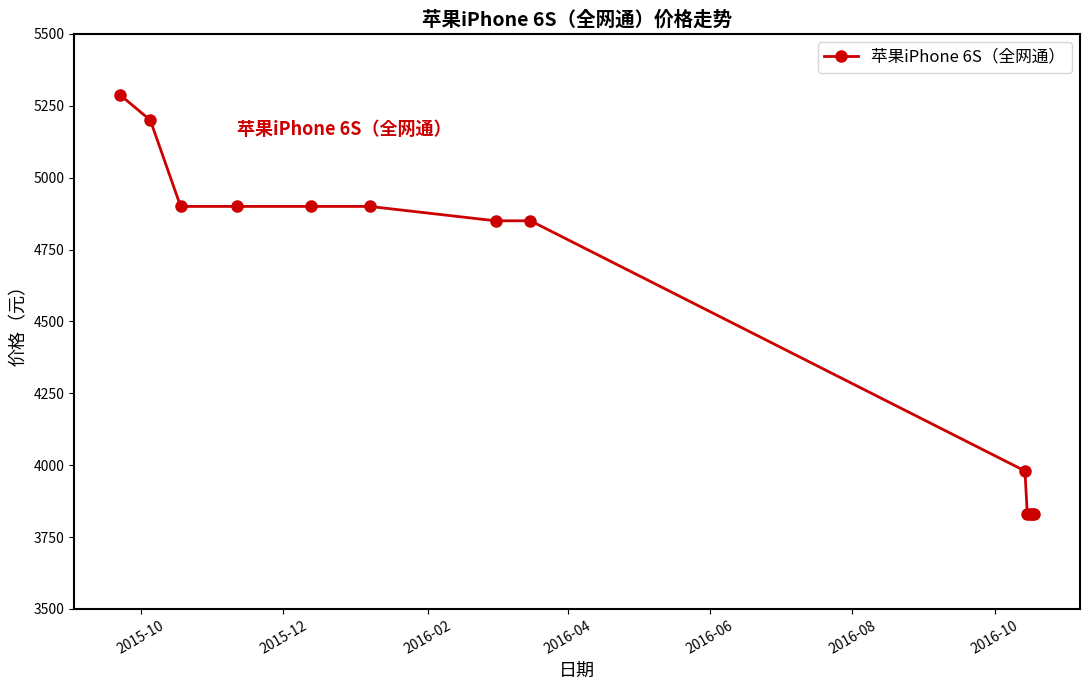

What is the smallest value displayed?

3830